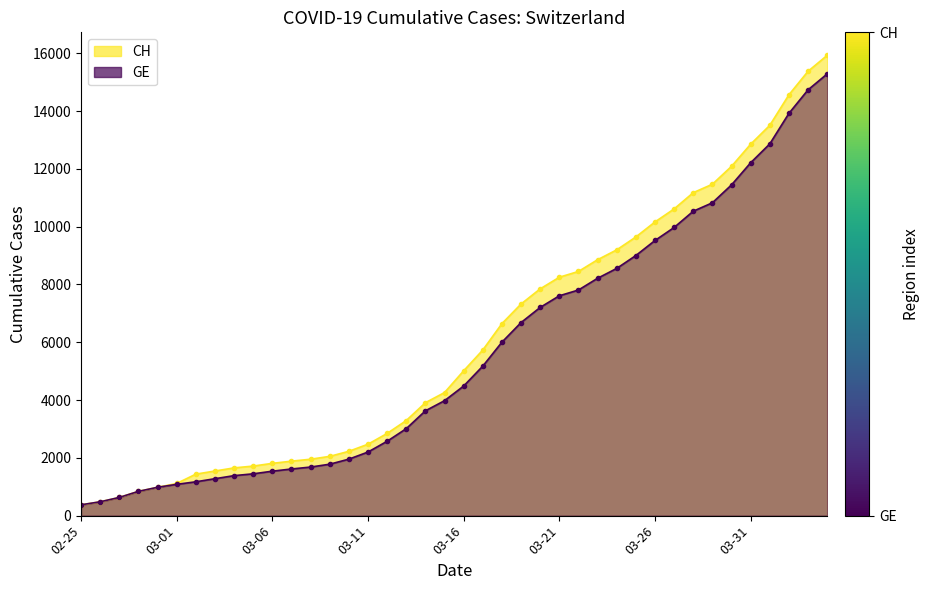

True or false: CH and GE intersect in this chart.

False